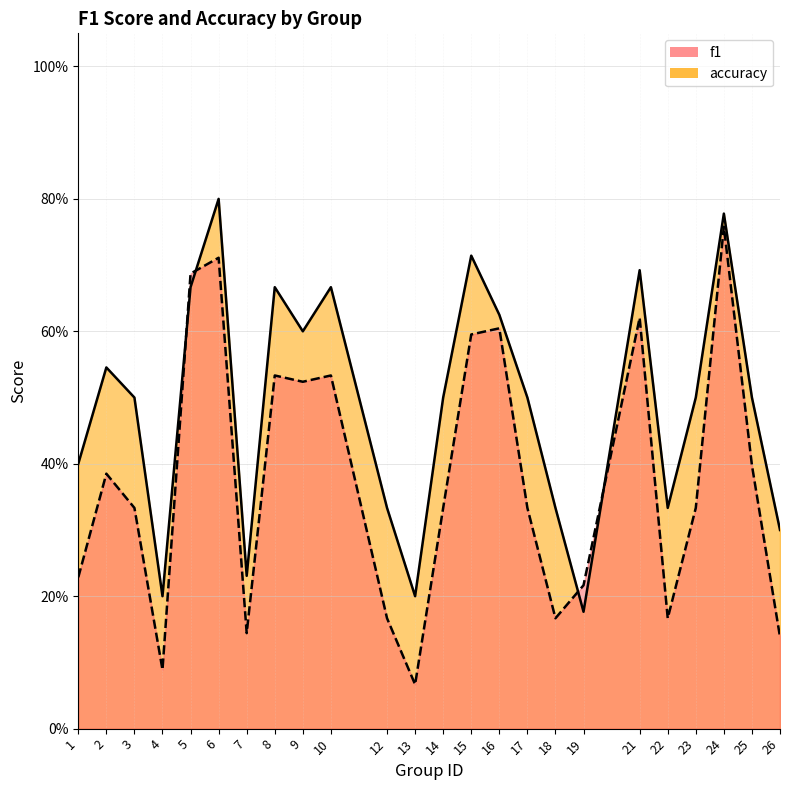

Which series has the largest total across all categories?

accuracy